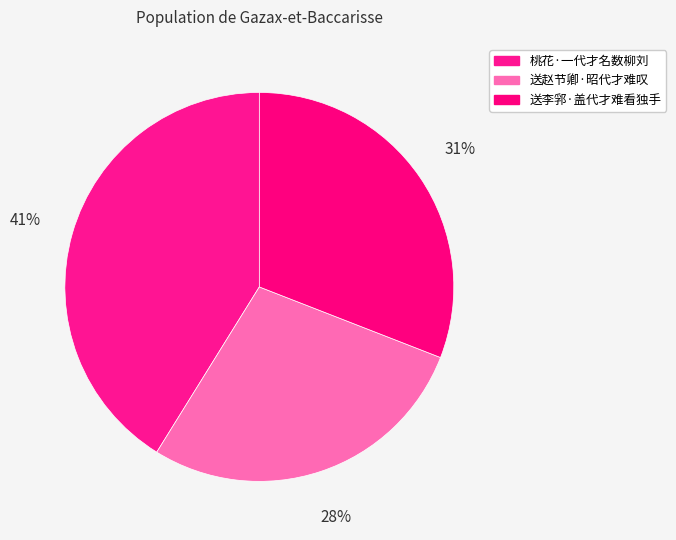

To the nearest percent, what is the average slice percentage?

33%